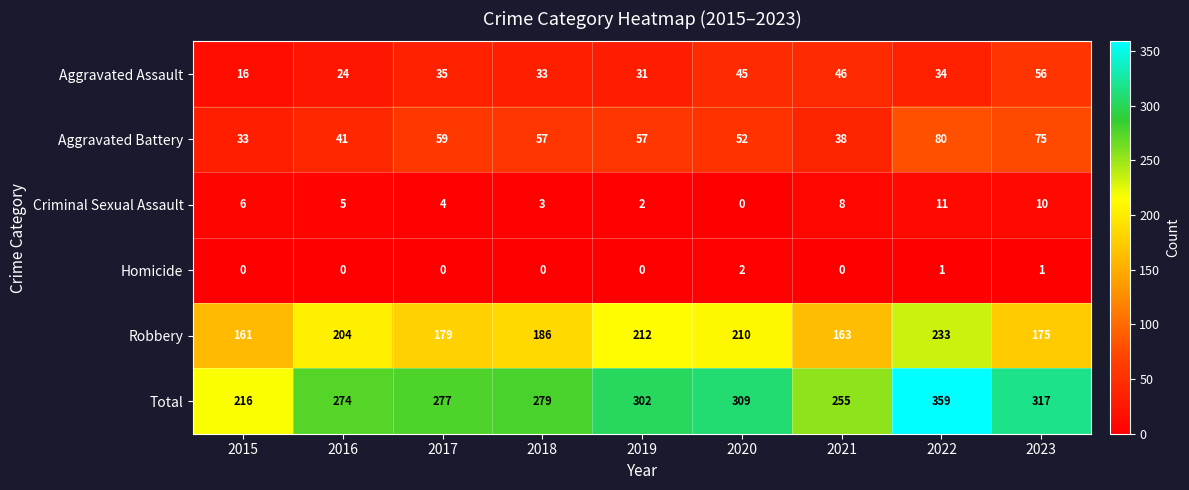

What is the minimum value for Aggravated Assault?

16